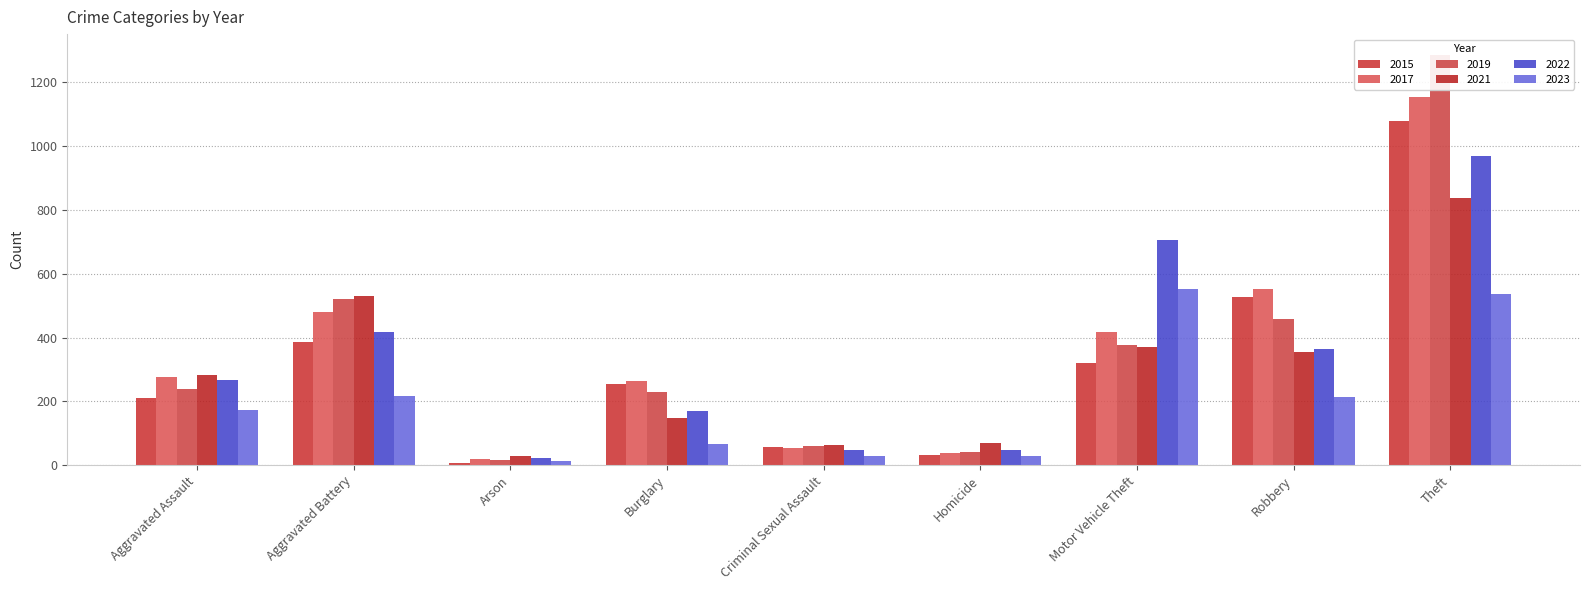

Is the value of 2023 at Robbery greater than the value of 2021 at Theft?

No